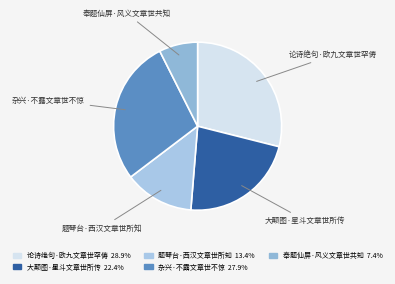

What is the largest slice in the pie chart?

论诗绝句·欧九文章世罕俦